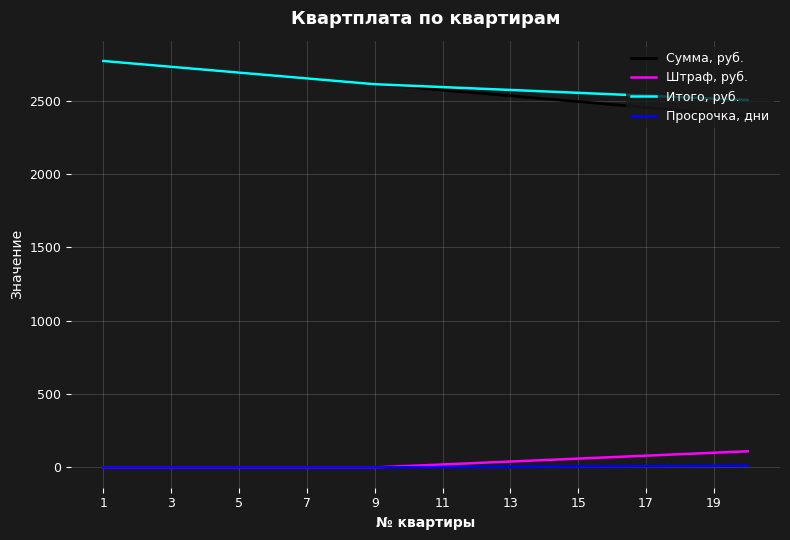

What is the average value of the Итого, руб. series?

2616.9